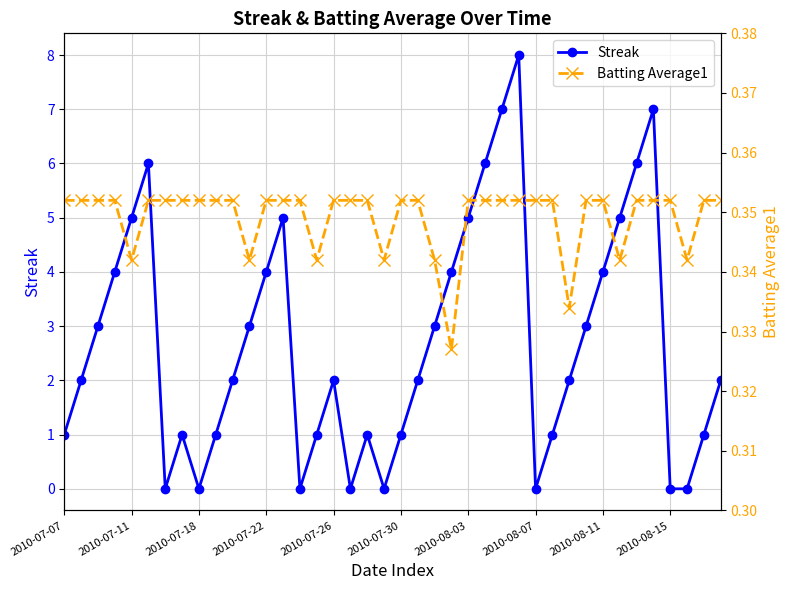

True or false: Streak has more than 2 points higher than both neighbors.

True